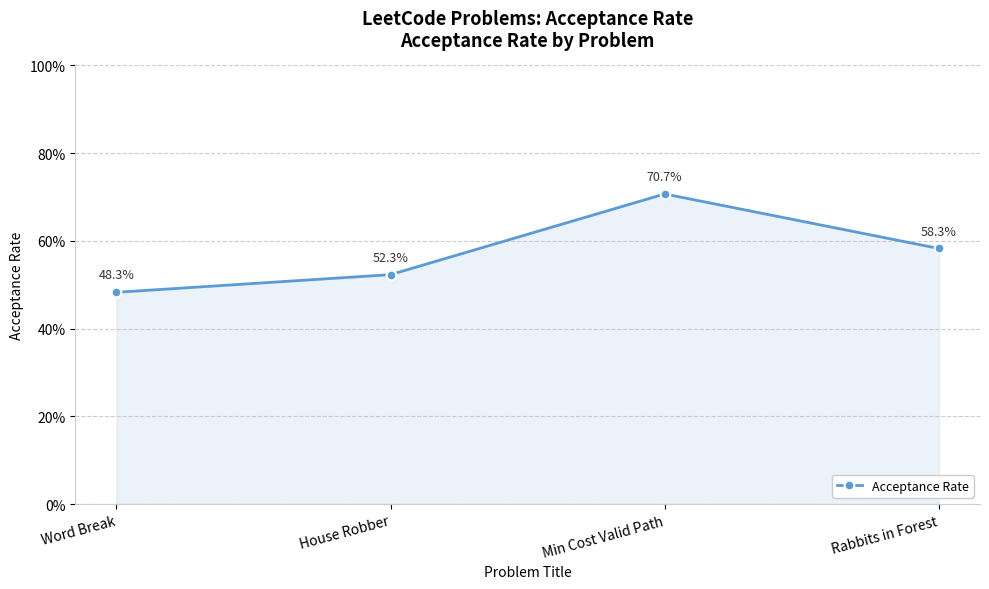

Is this an area chart (filled region under the line)?

Yes